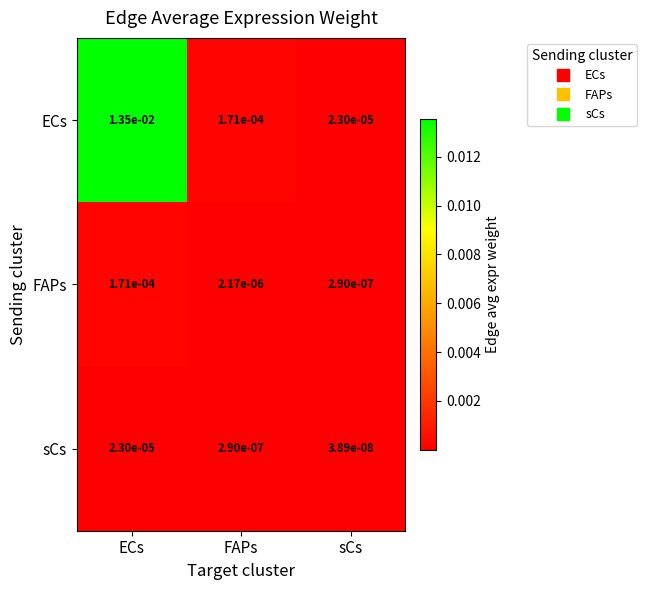

Between ECs and sCs, which series saw the biggest shift?

ECs